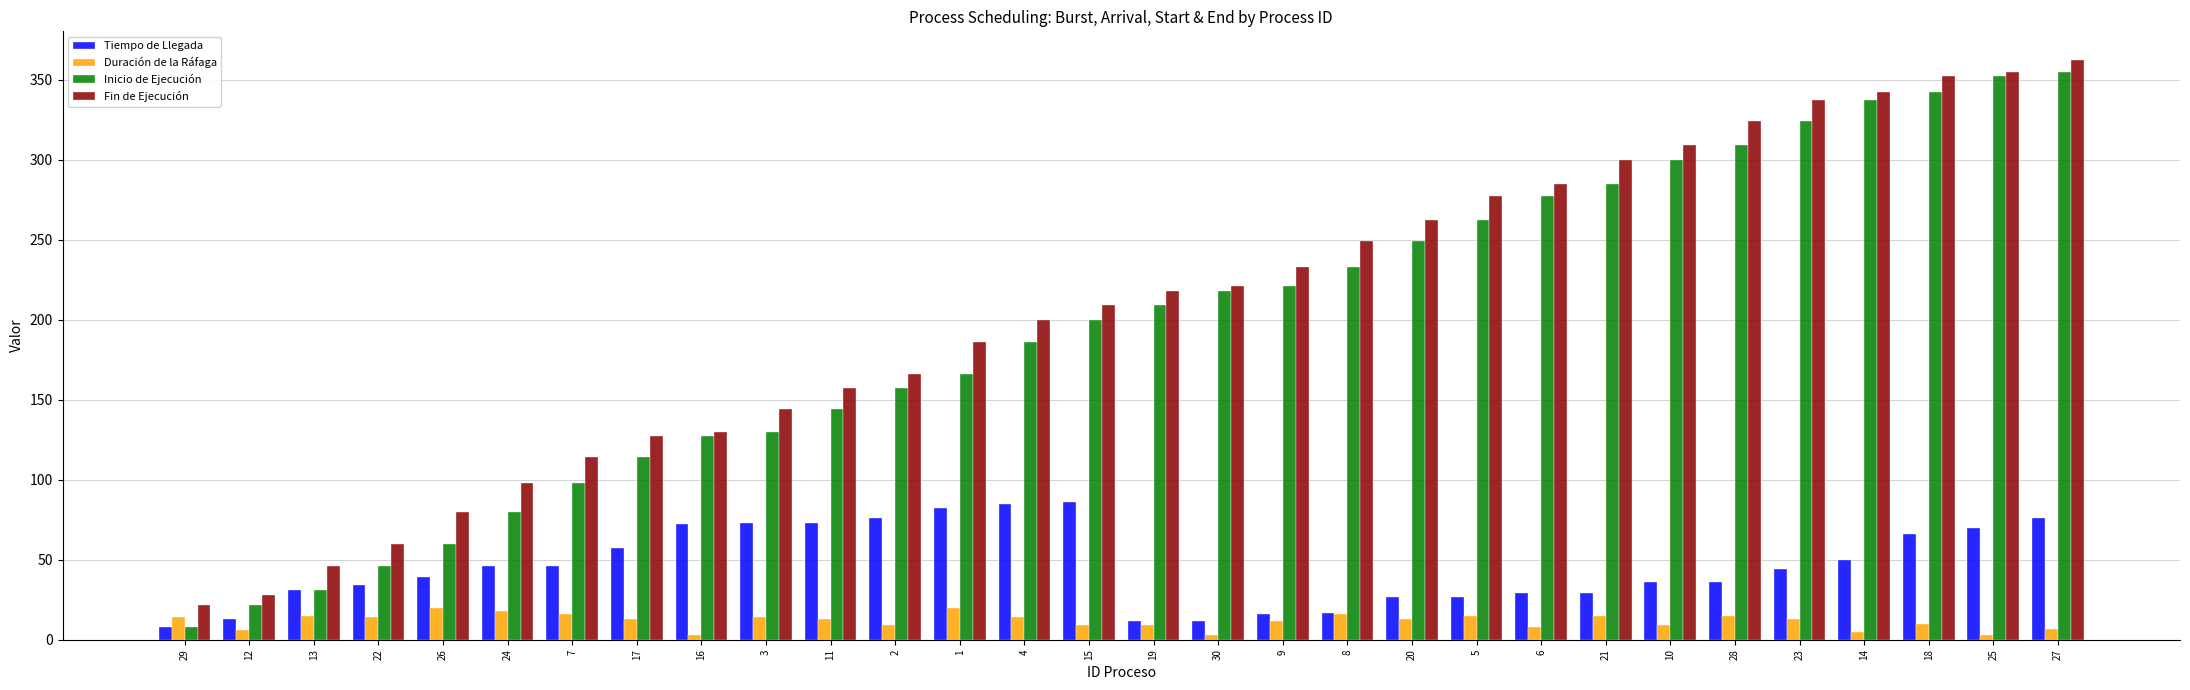

Rank the series at 15 from highest to lowest value.

Fin de Ejecución, Inicio de Ejecución, Tiempo de Llegada, Duración de la Ráfaga